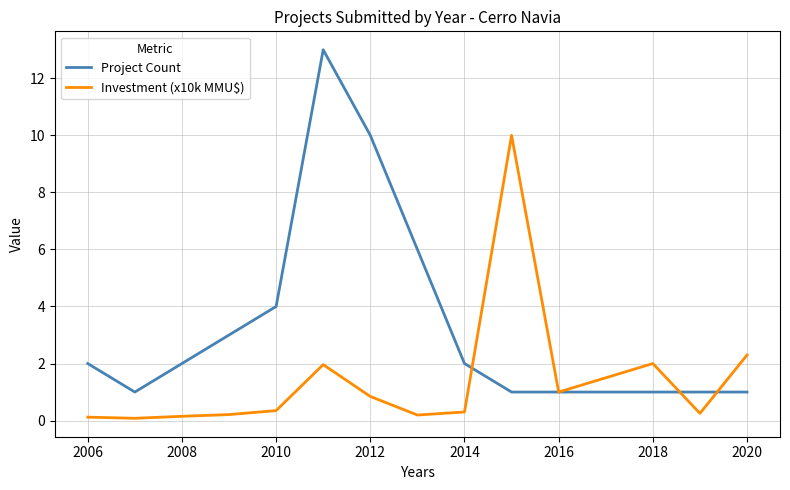

Which series has the largest total across all categories?

Project Count